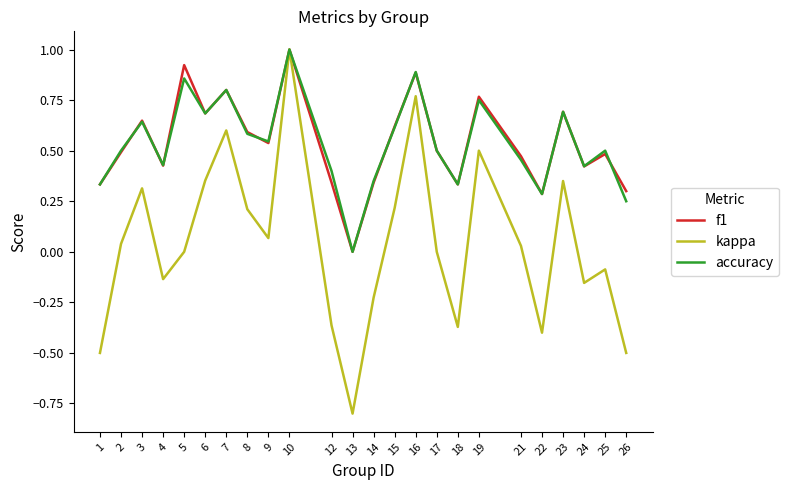

Between 4 and 19, which series saw the biggest shift?

kappa